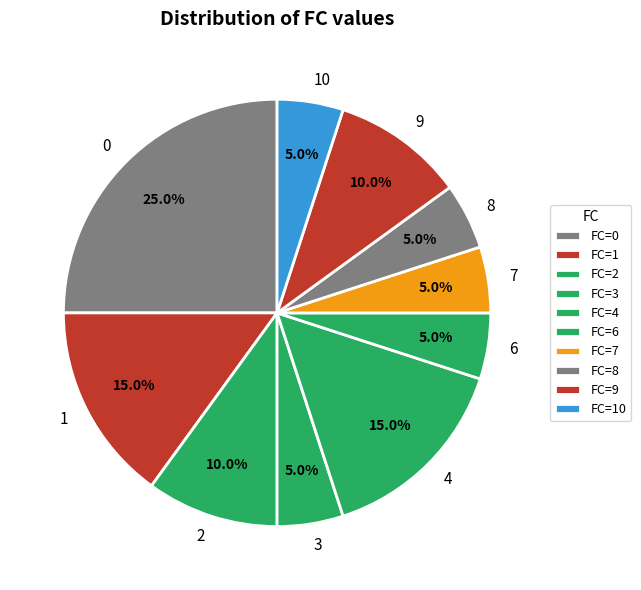

How many slices are in this pie chart?

10